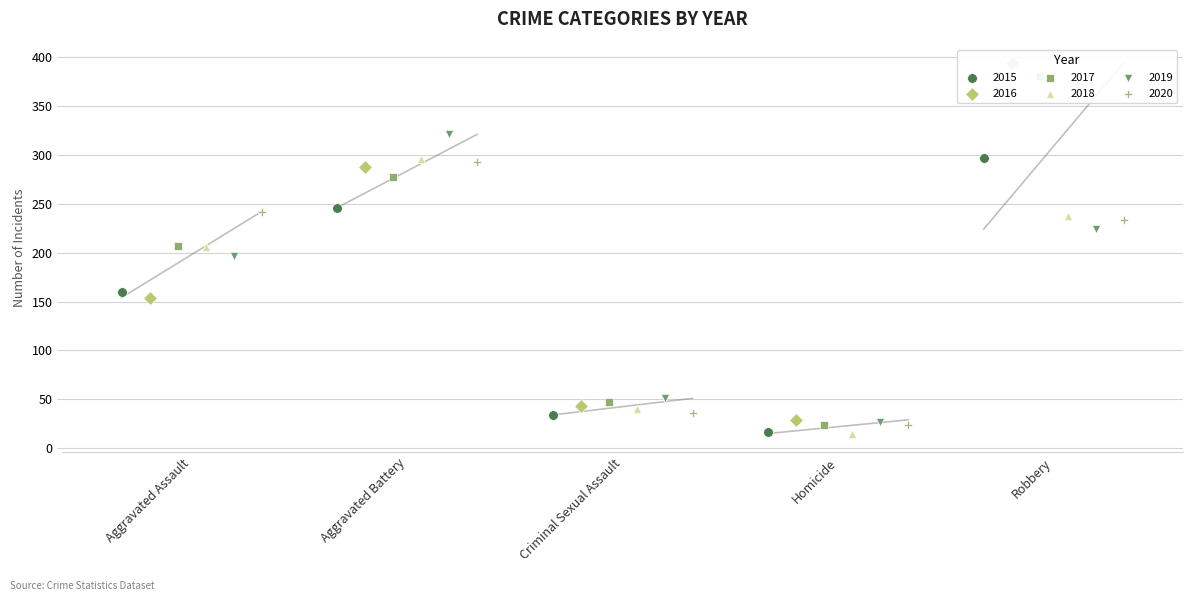

At how many categories does at least one series exceed 316?

2